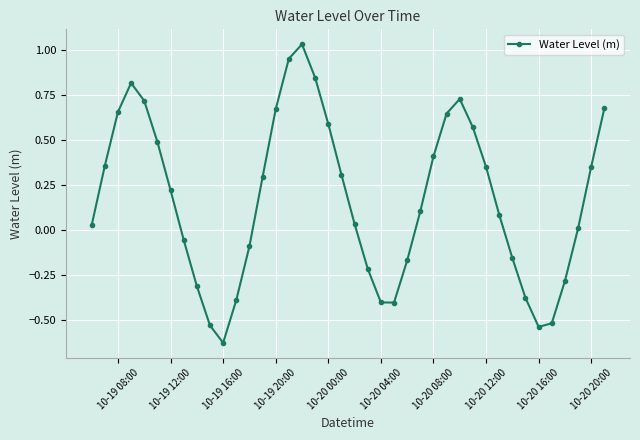

How many interior local valleys (lower than both neighbors) does the data have?

3